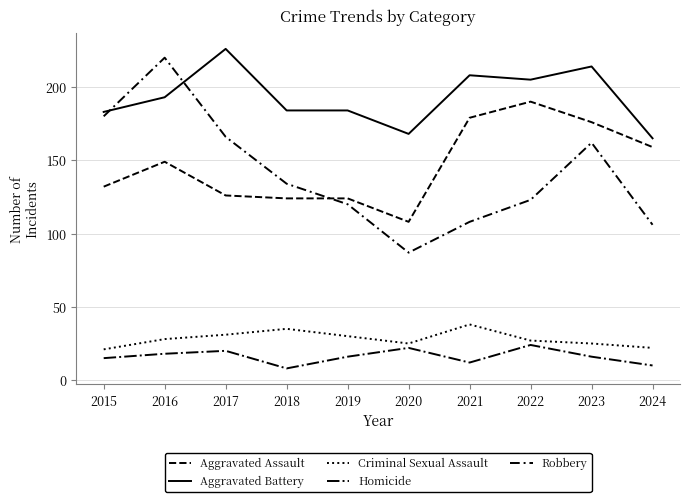

How many lines are shown in the chart?

5